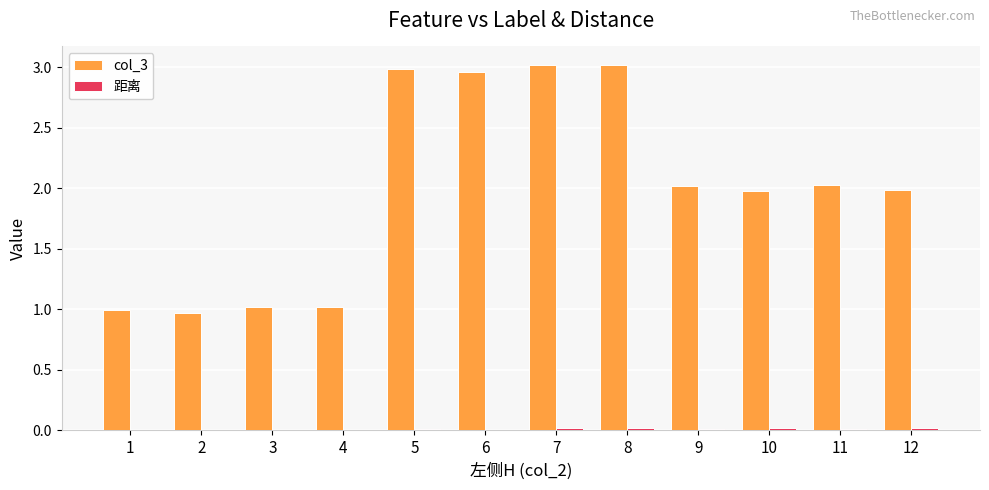

True or false: col_3 has a value of 3.0 at 6.

True